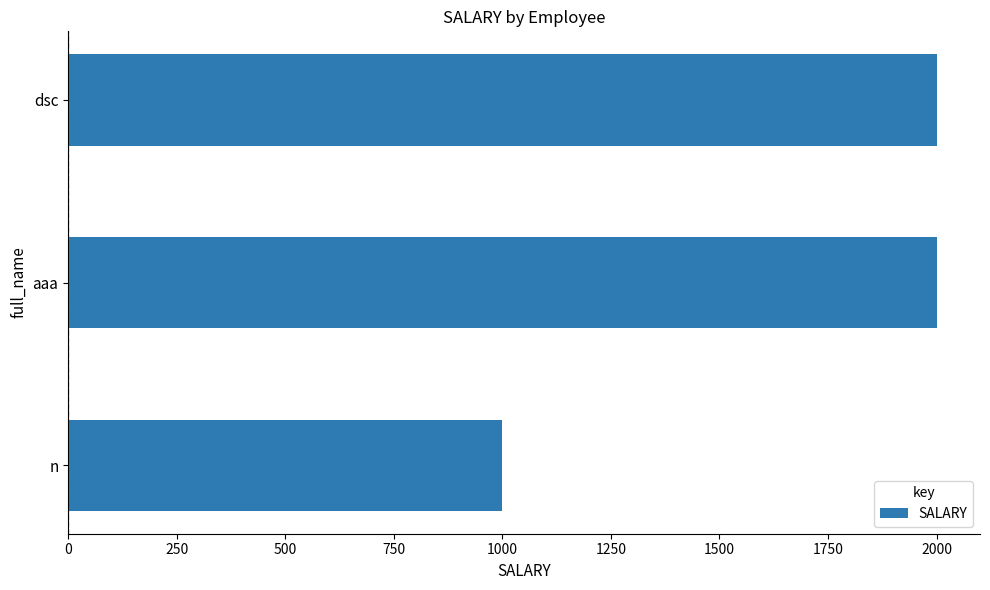

What is the maximum value shown in the chart?

2000